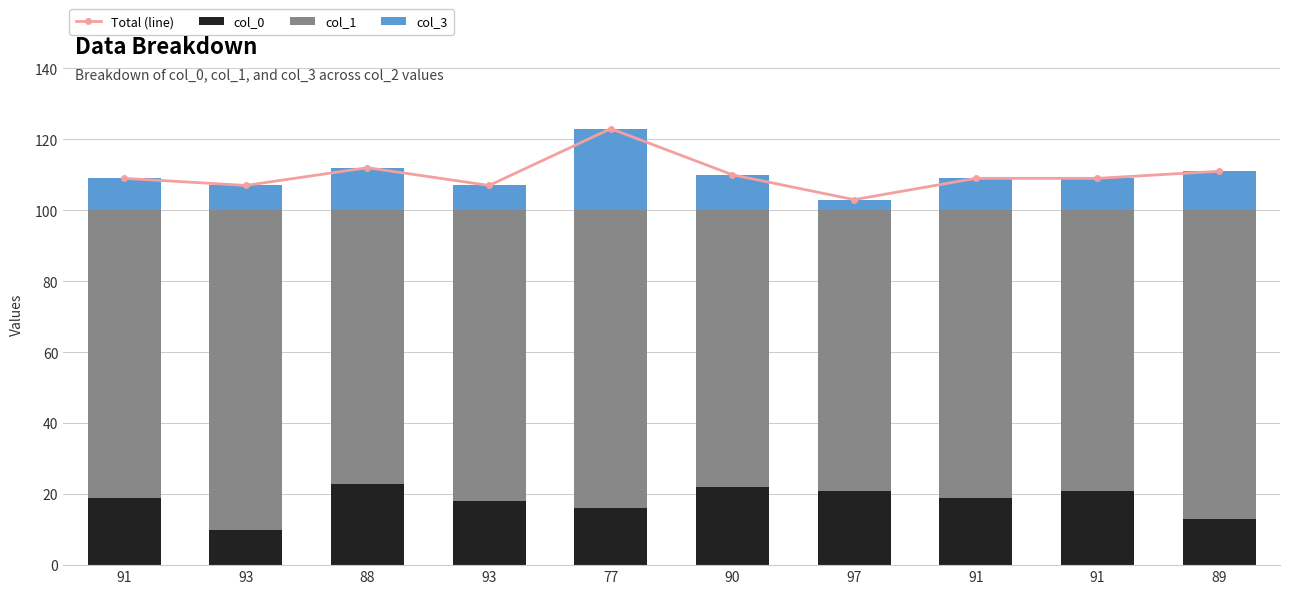

True or false: col_0 has a value of 21 at 97.

True